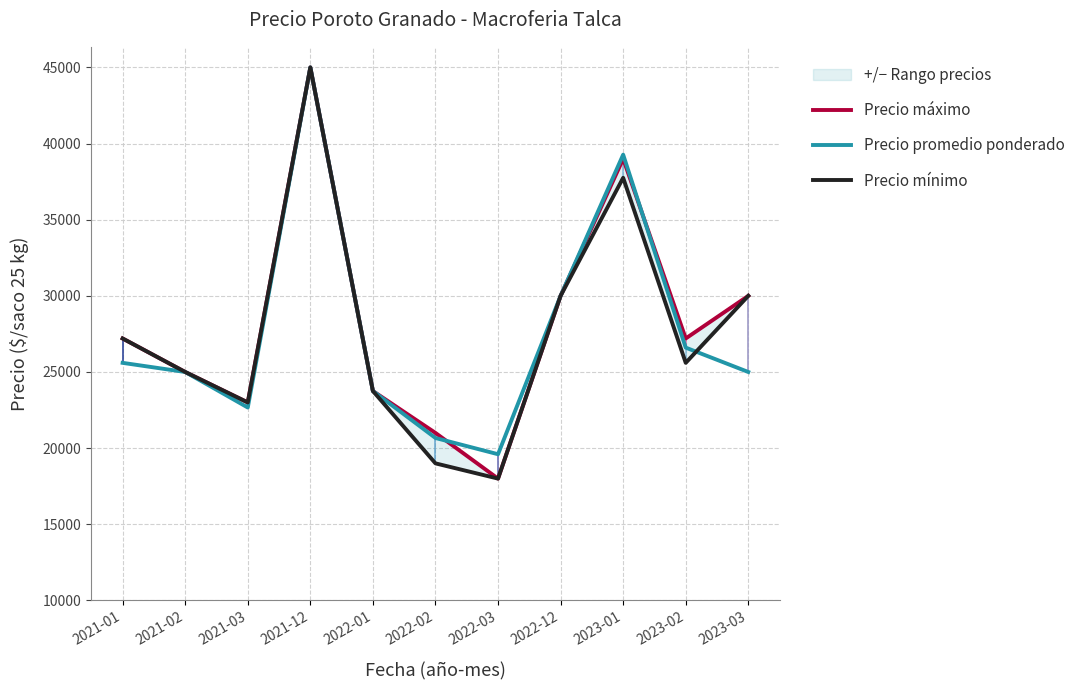

What is the label of the 6th point from the left?

2022-02